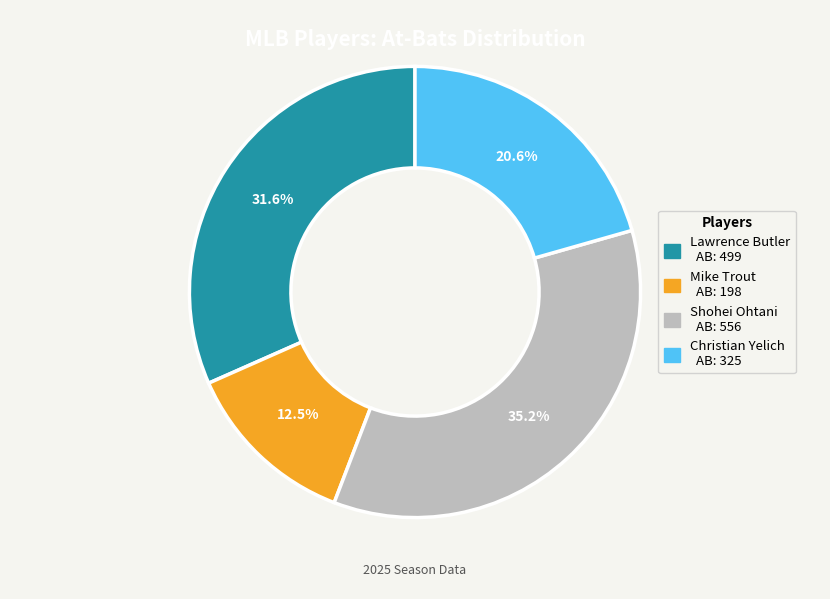

True or false: Mike Trout accounts for 1% of the total.

False